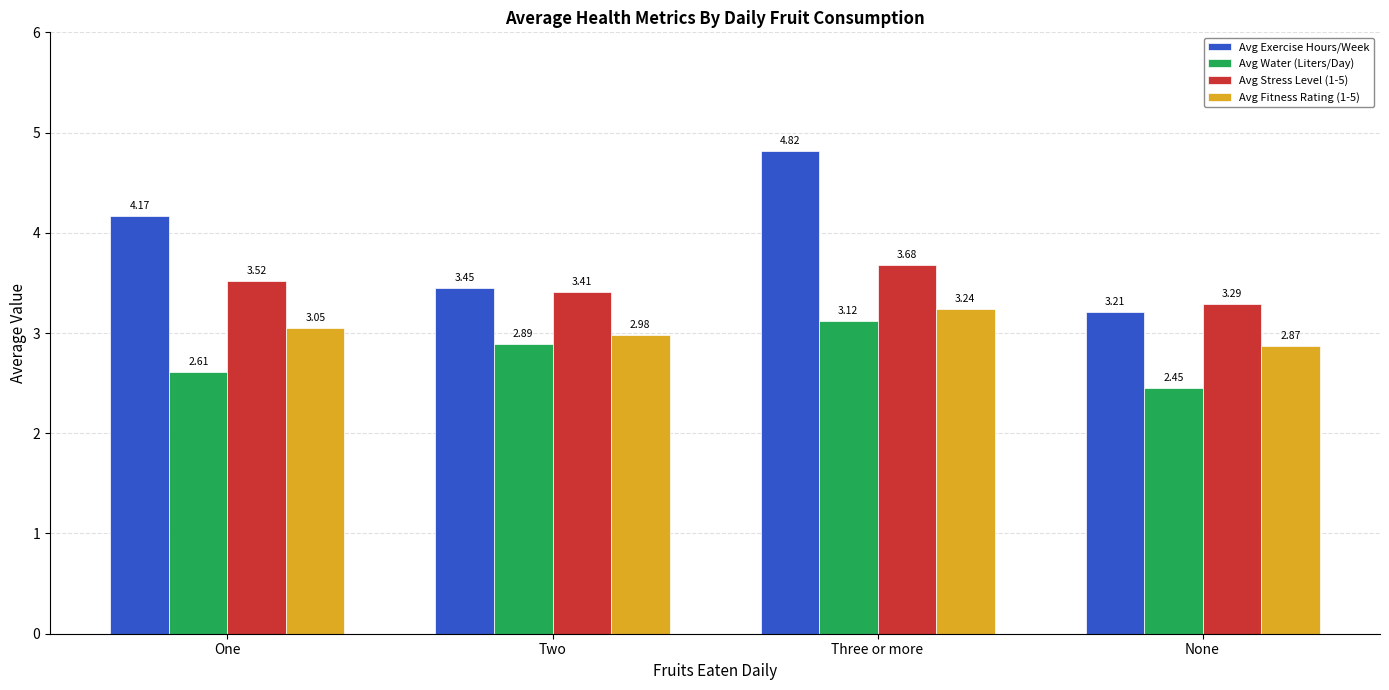

Rank the series by their maximum value, from highest to lowest.

Avg Exercise Hours/Week, Avg Stress Level (1-5), Avg Fitness Rating (1-5), Avg Water (Liters/Day)